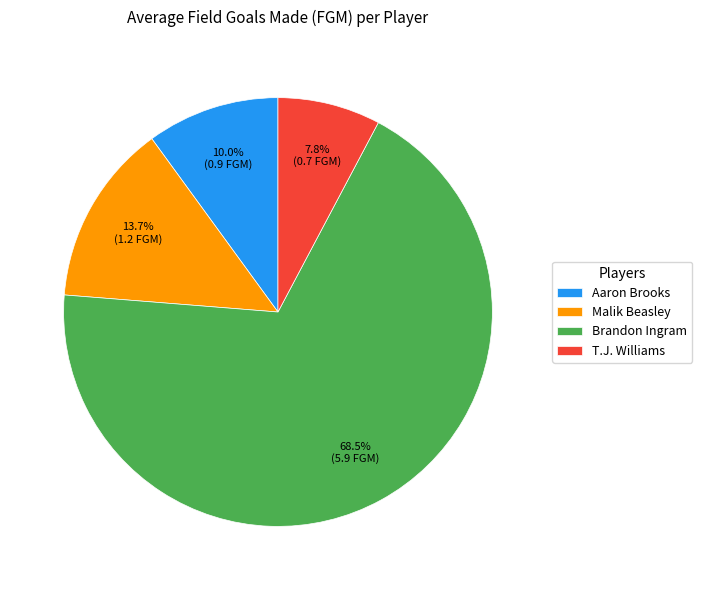

Is it true that T.J. Williams is 8% of the pie?

True